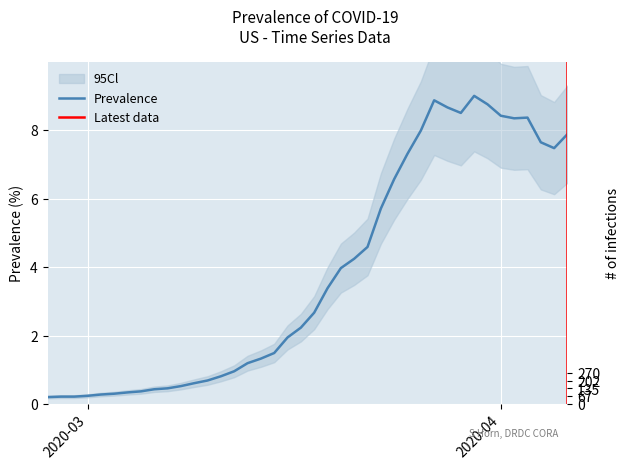

Which label corresponds to the largest value in the chart?

2020-03-30